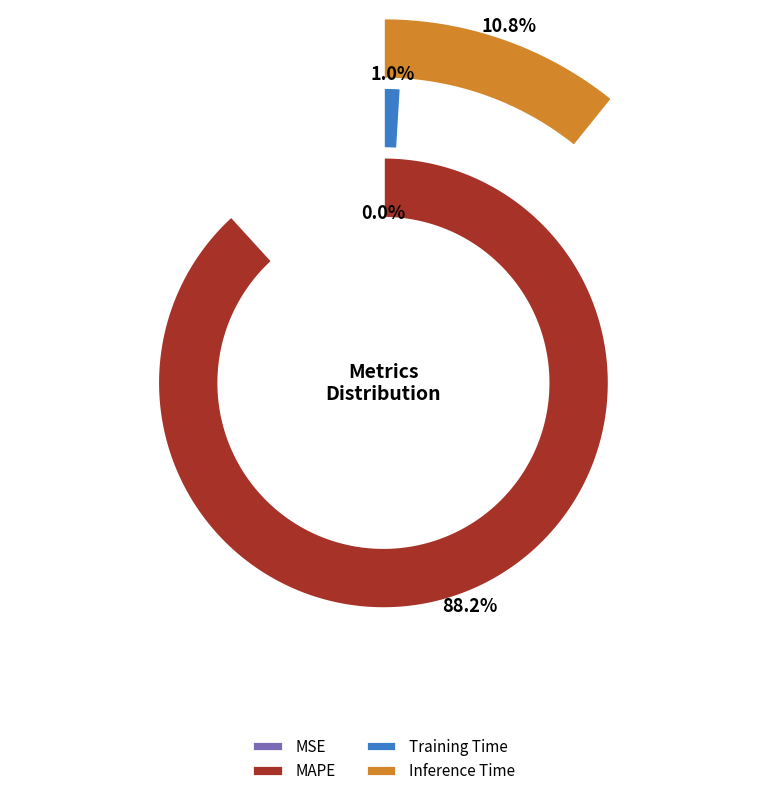

What is the majority slice?

MAPE